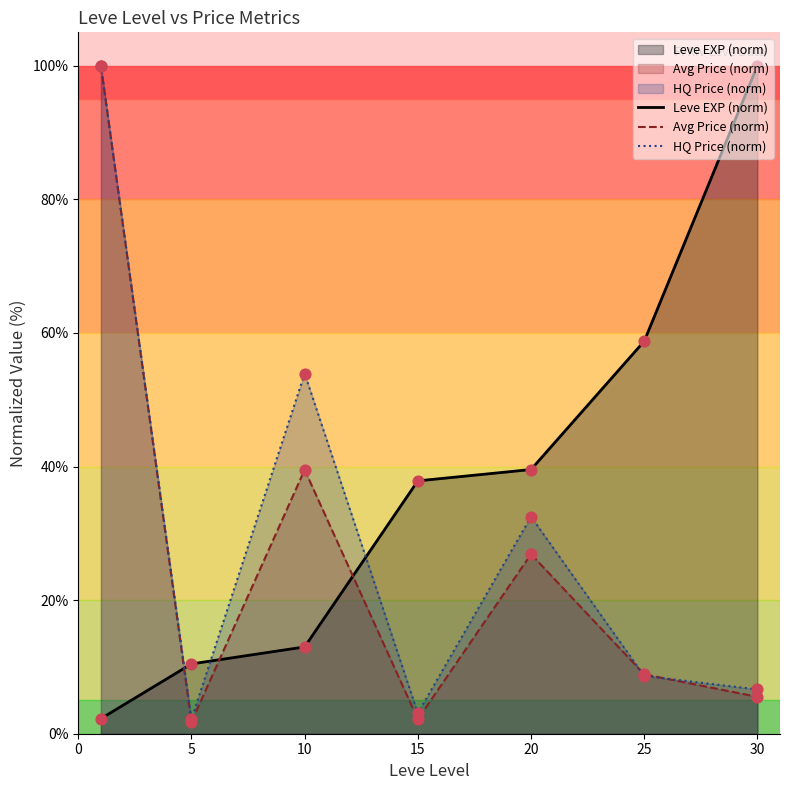

At how many categories does at least one series exceed 61?

2